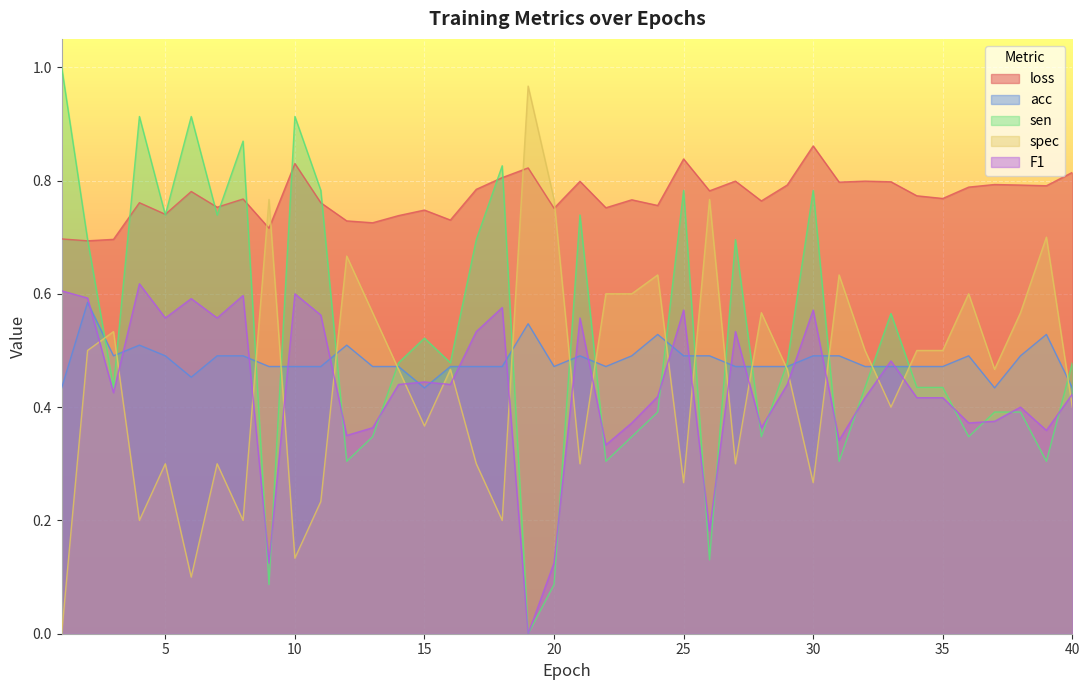

At which label is spec closest to 0?

1